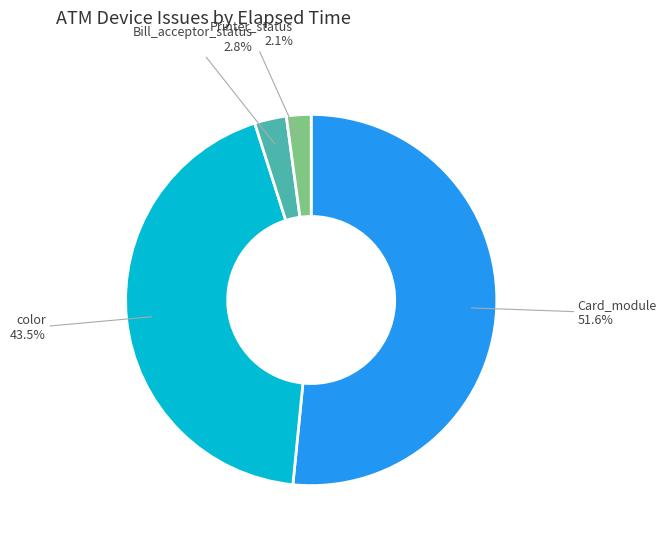

How many slices are in this pie chart?

4